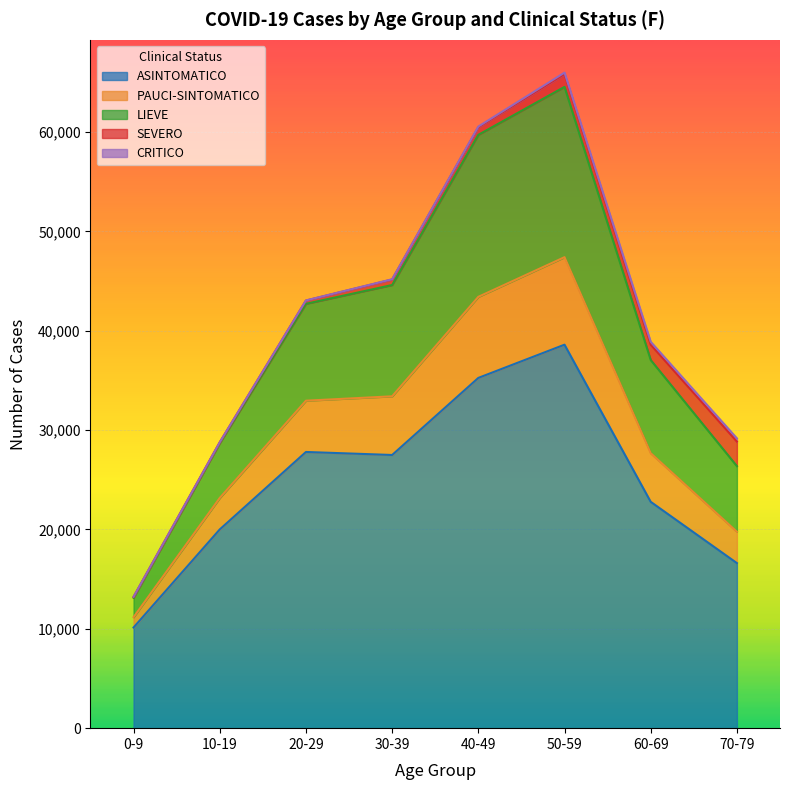

True or false: PAUCI-SINTOMATICO and LIEVE intersect in this chart.

False